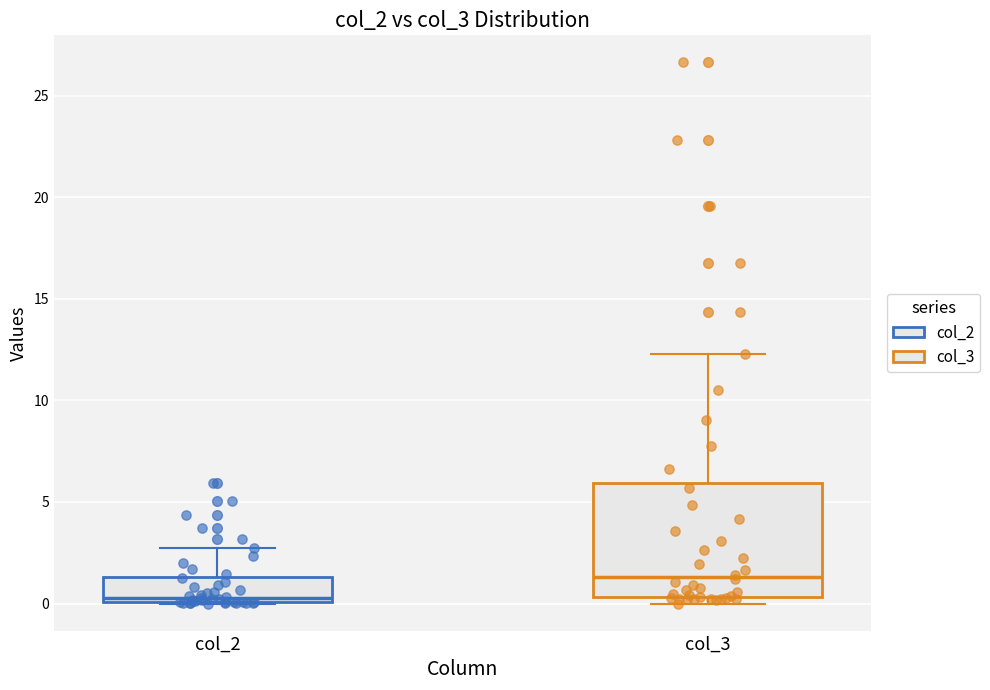

Reading left to right, read every box against the y-axis: the position of its median line, the range the box covers, and the ends of its whiskers. The values are not printed on the chart, so give them approximately, as read against the axis.

col_2: median 0.5, box 0.0 to 1.5, whiskers 0.0 to 2.5
col_3: median 1.5, box 0.5 to 6.0, whiskers 0.0 to 12.5